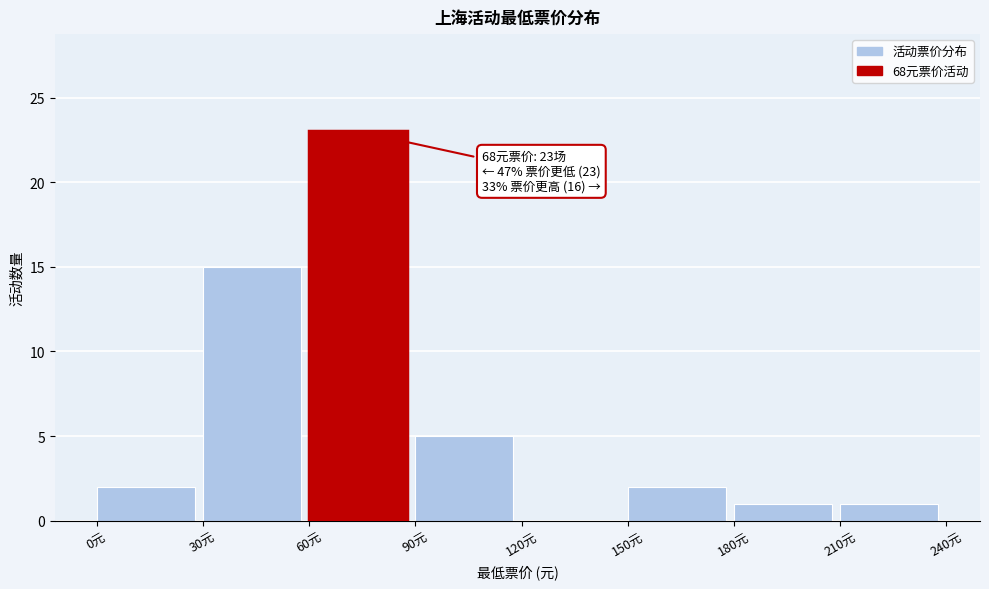

Which range on the x-axis has the tallest bar?

60 to 90